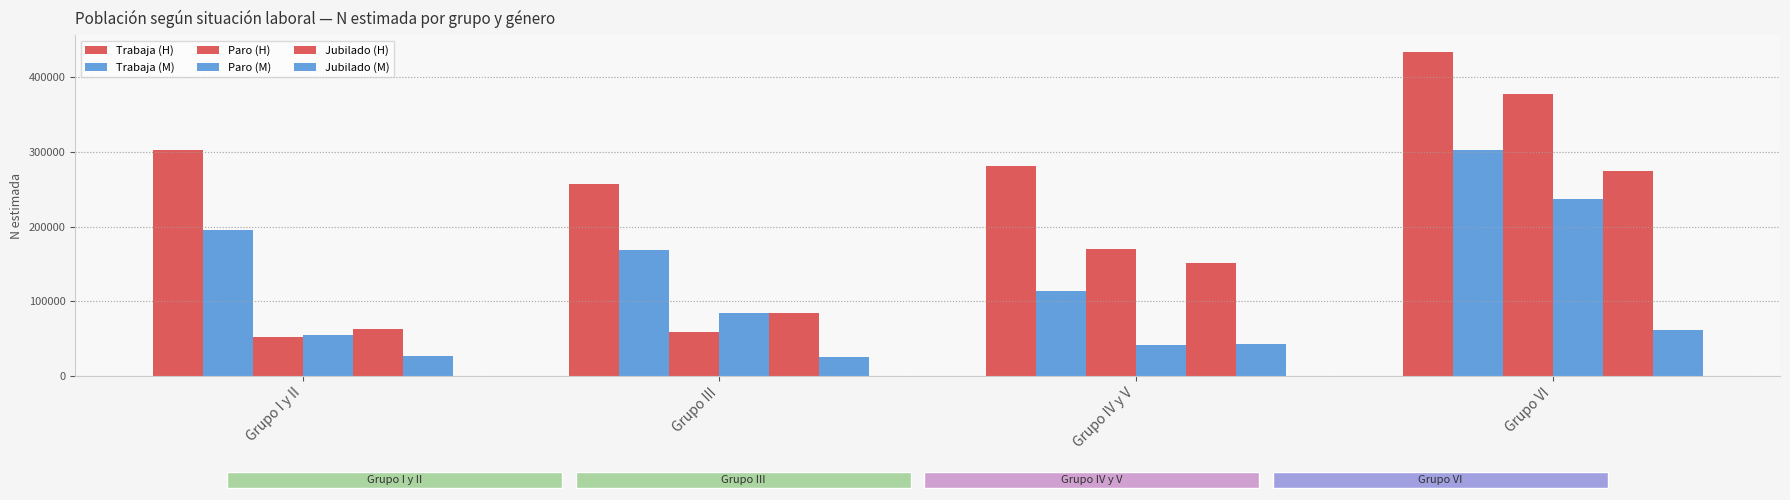

Are the bars horizontal?

No